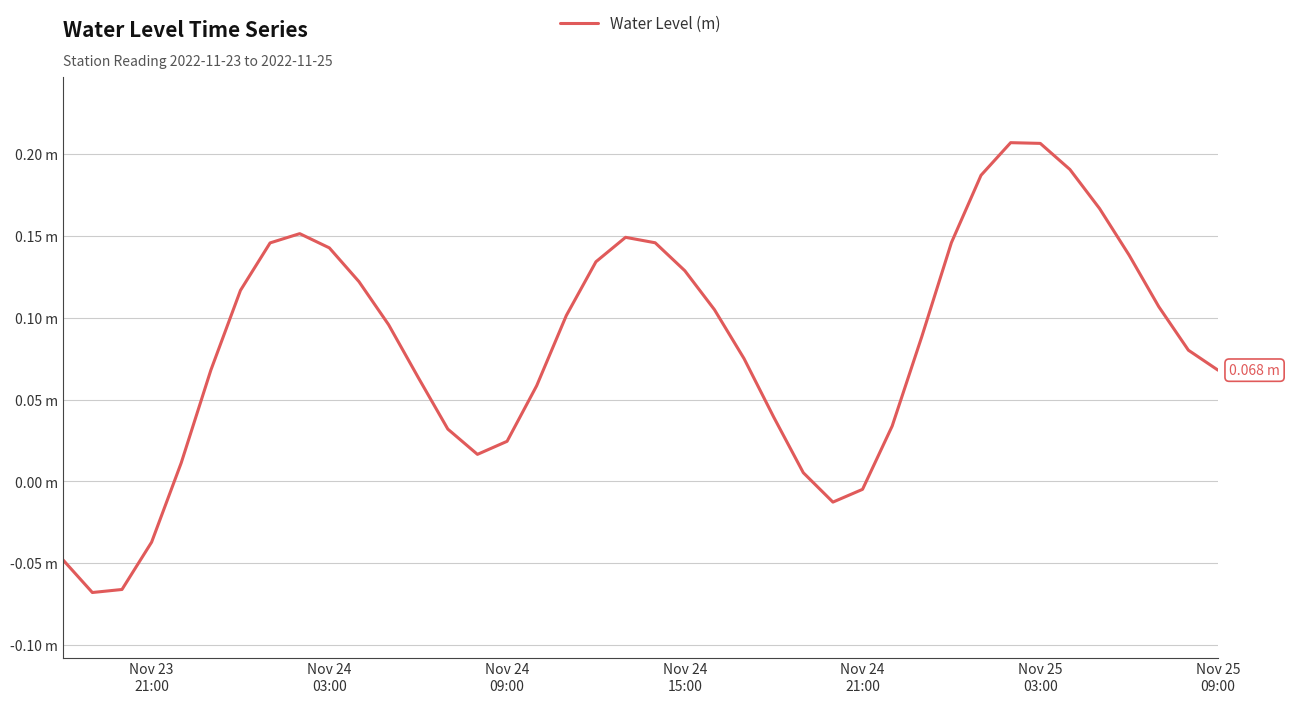

What is the difference between the maximum and minimum values?

0.3